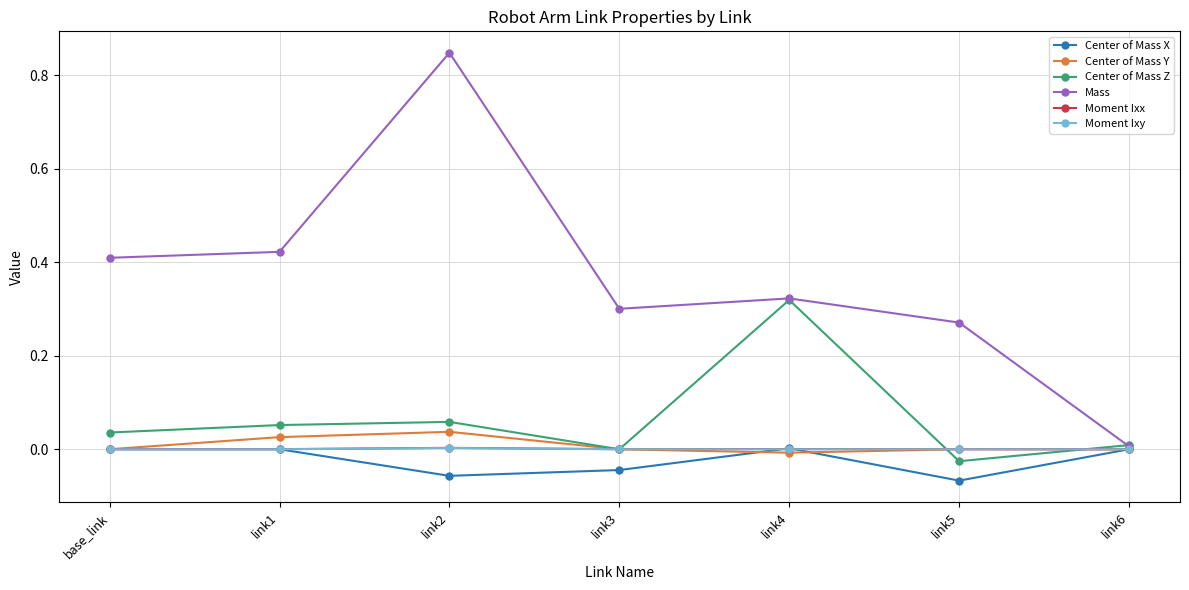

Which series has the largest range (max minus min)?

Mass